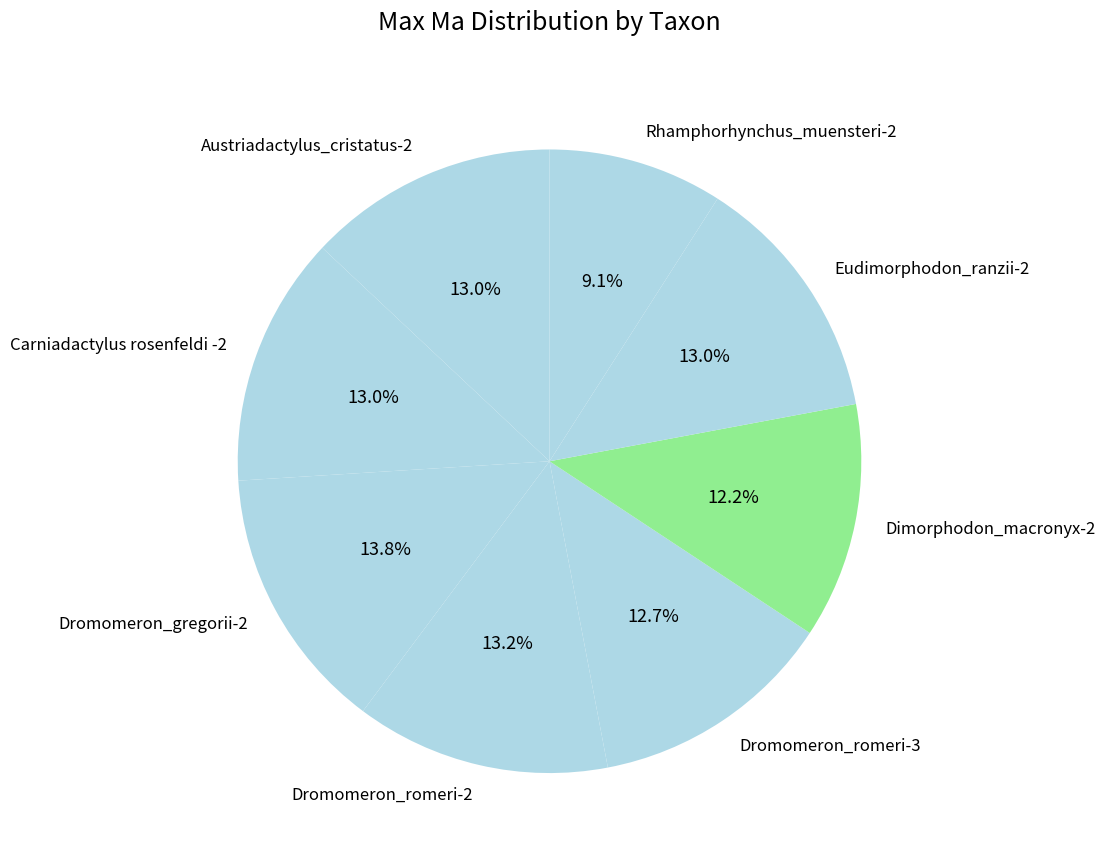

True or false: Eudimorphodon_ranzii-2 accounts for 3% of the total.

False